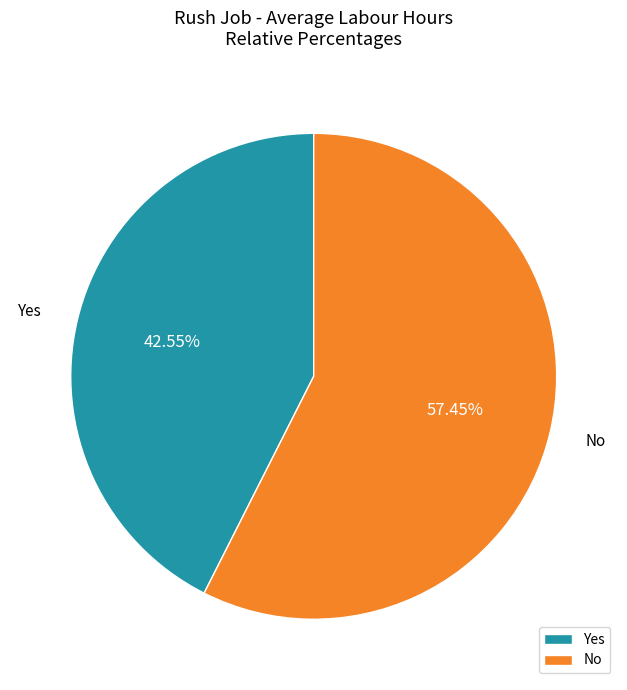

True or false: Yes accounts for 43% of the total.

True